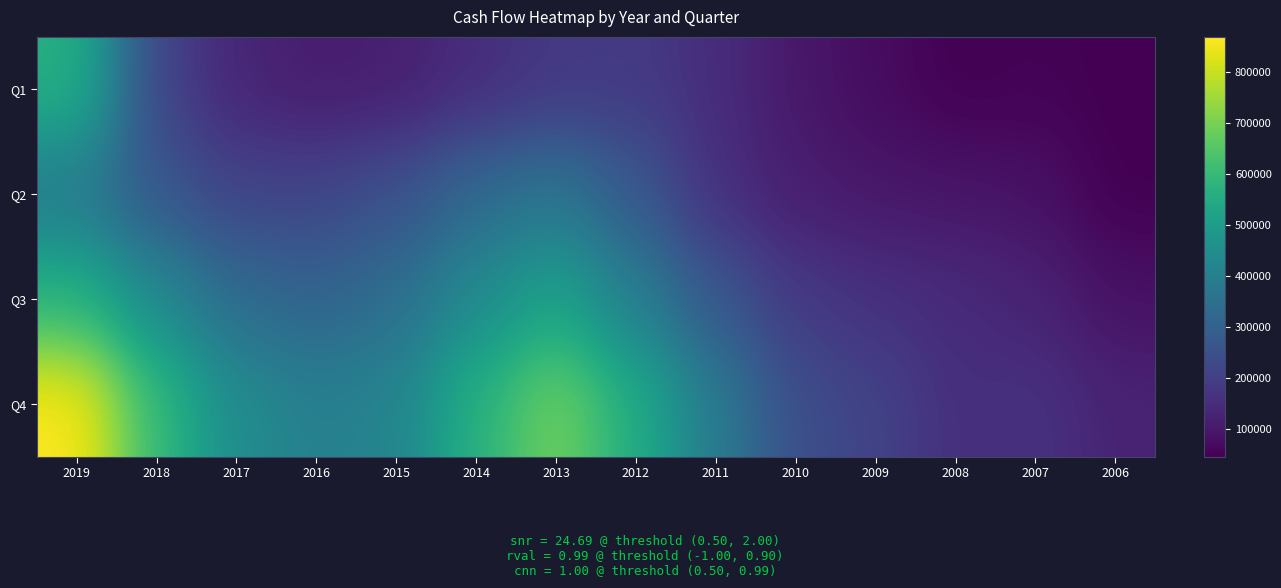

What is the difference between the highest and lowest values at 2014?

419165